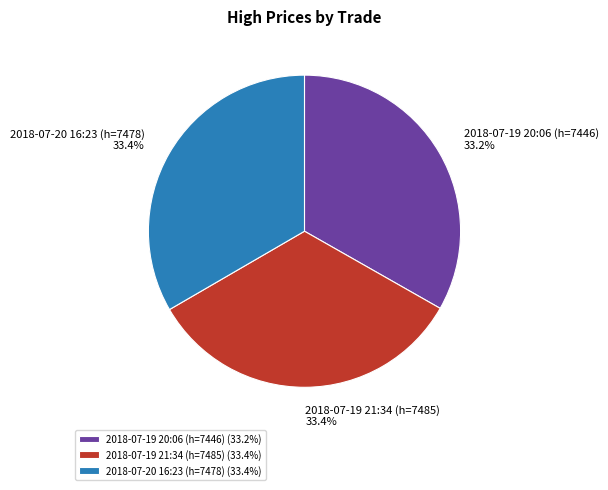

What is the ratio of the value at 2018-07-19 20:06 (h=7446) to the value at 2018-07-20 16:23 (h=7478)?

1.0